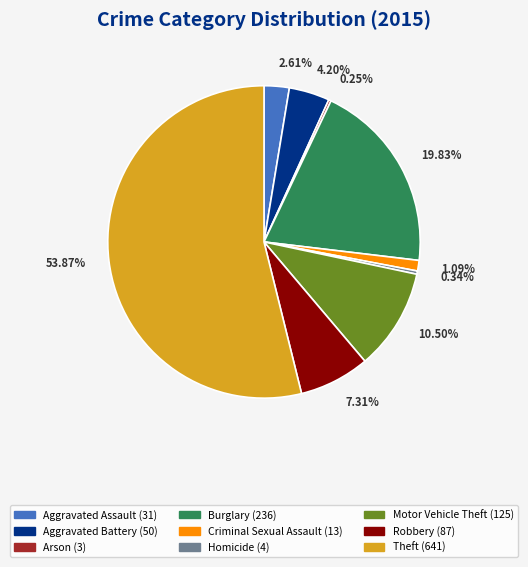

Is Aggravated Assault (31) the majority of the pie?

No